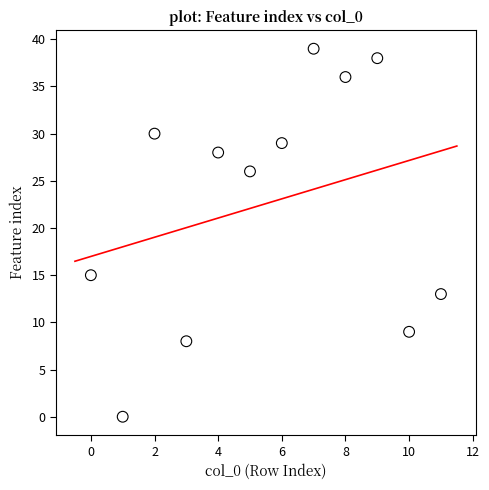

What Y value in the scatter plot is closest to 19?

15